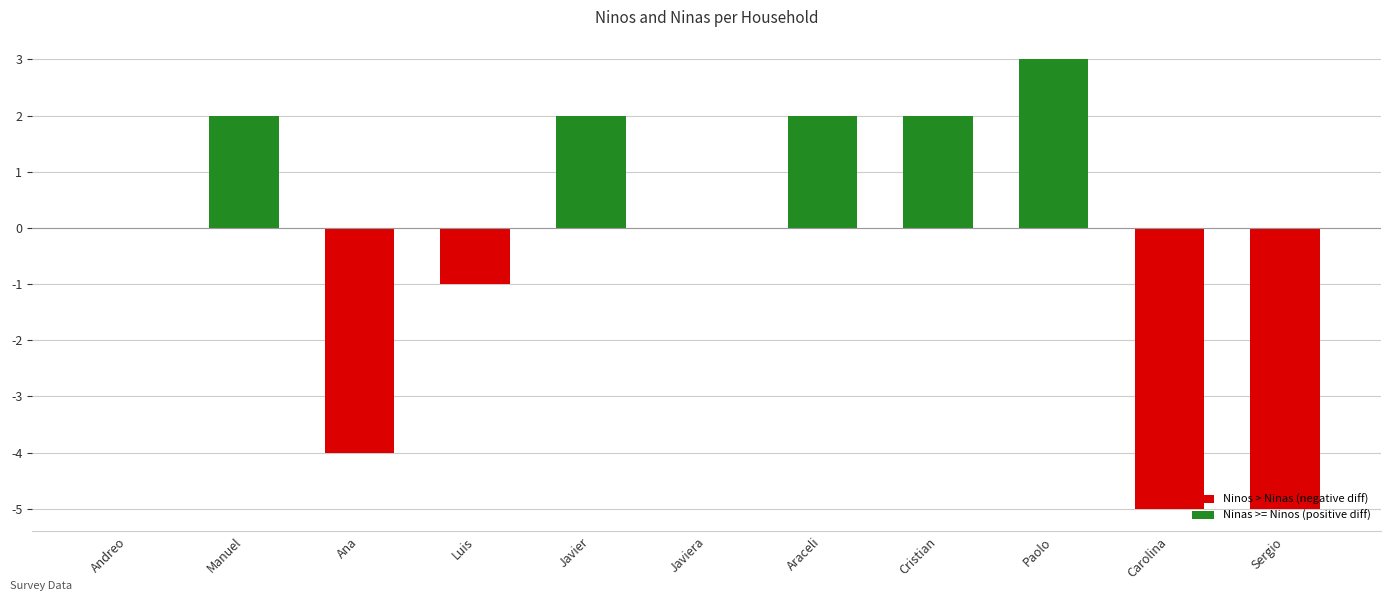

What is the maximum value shown in the chart?

3